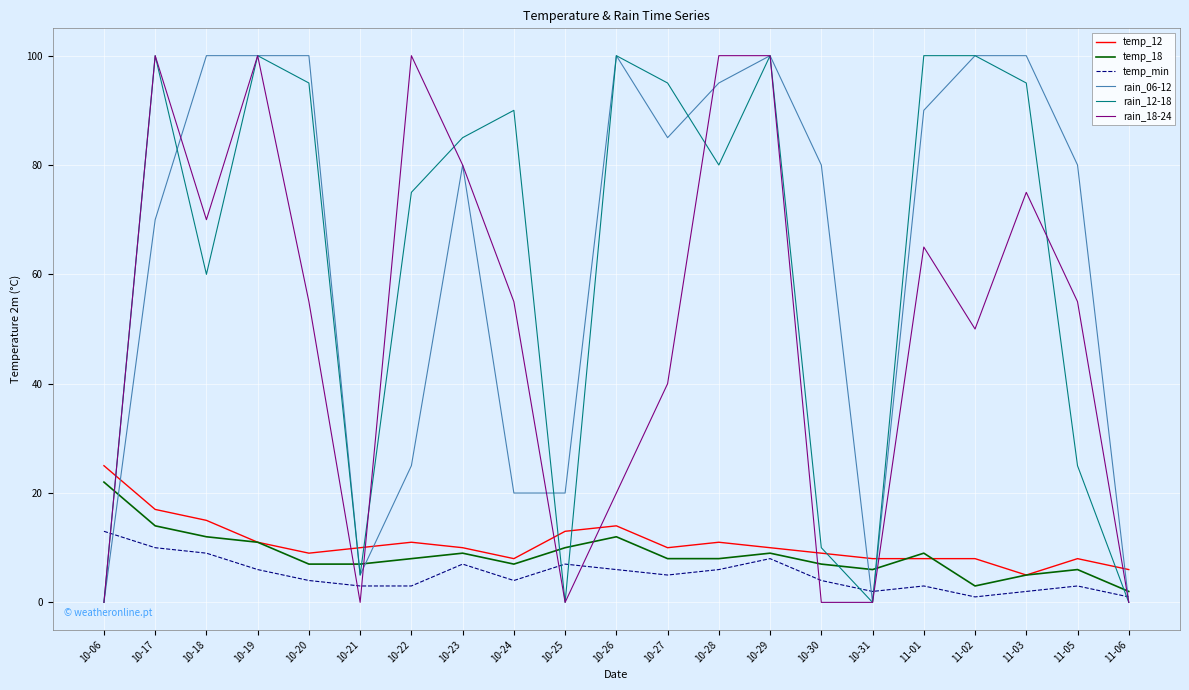

The value of temp_12 at 10-25 is 13. True or false?

True